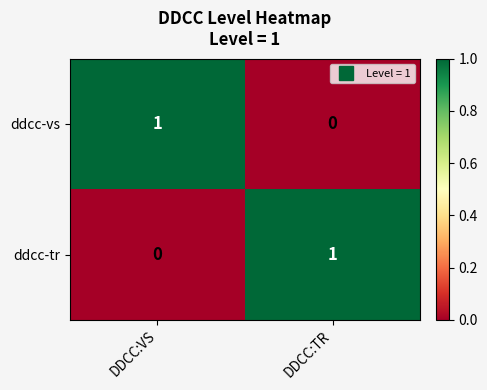

How many positive values does the ddcc-tr series have?

1